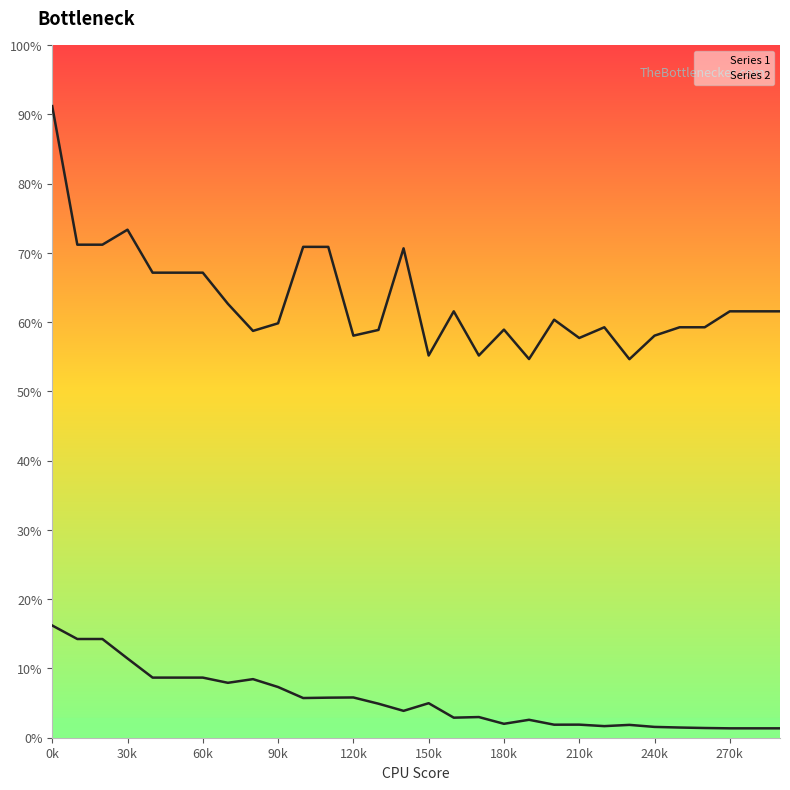

Where is the first local maximum for Series 1?

80